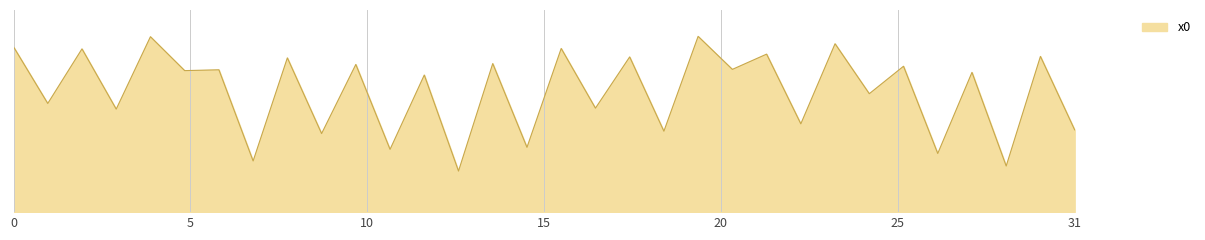

List the labels in order of value, smallest first.

13, 29, 7, 27, 11, 15, 9, 19, 31, 23, 3, 17, 1, 25, 12, 28, 5, 6, 21, 26, 10, 14, 8, 18, 30, 22, 2, 16, 0, 24, 4, 20